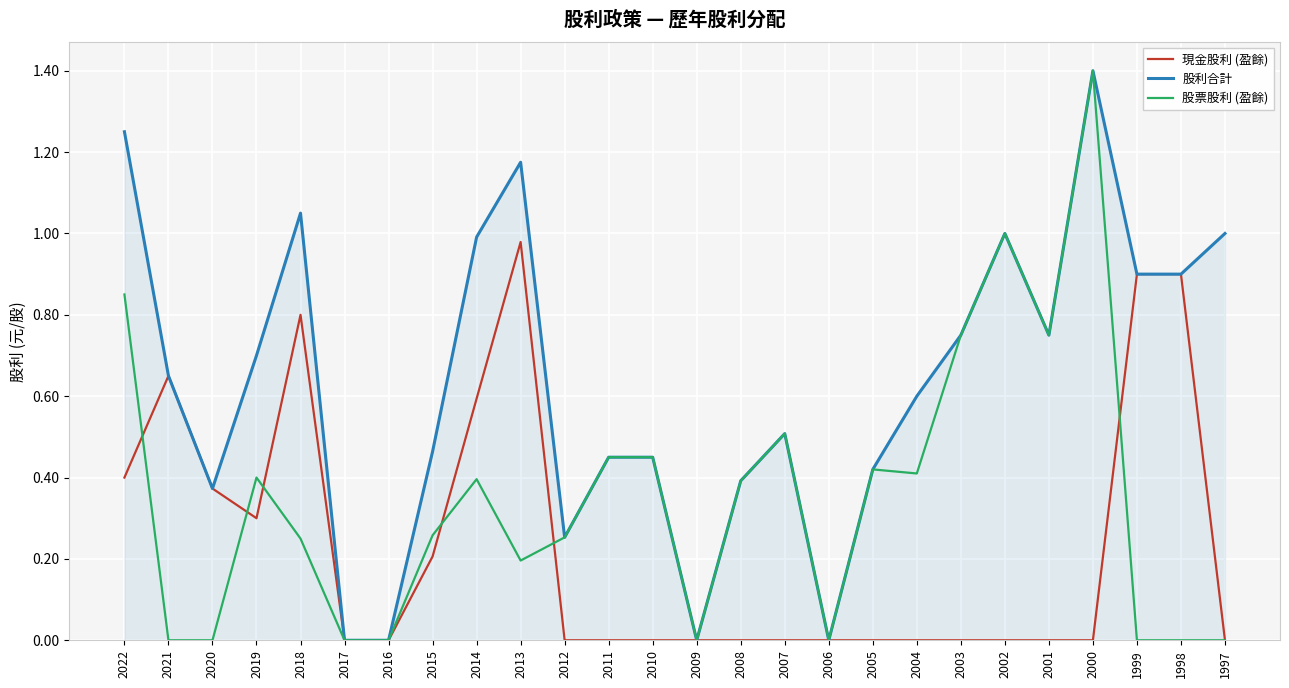

How many lines are shown in the chart?

3